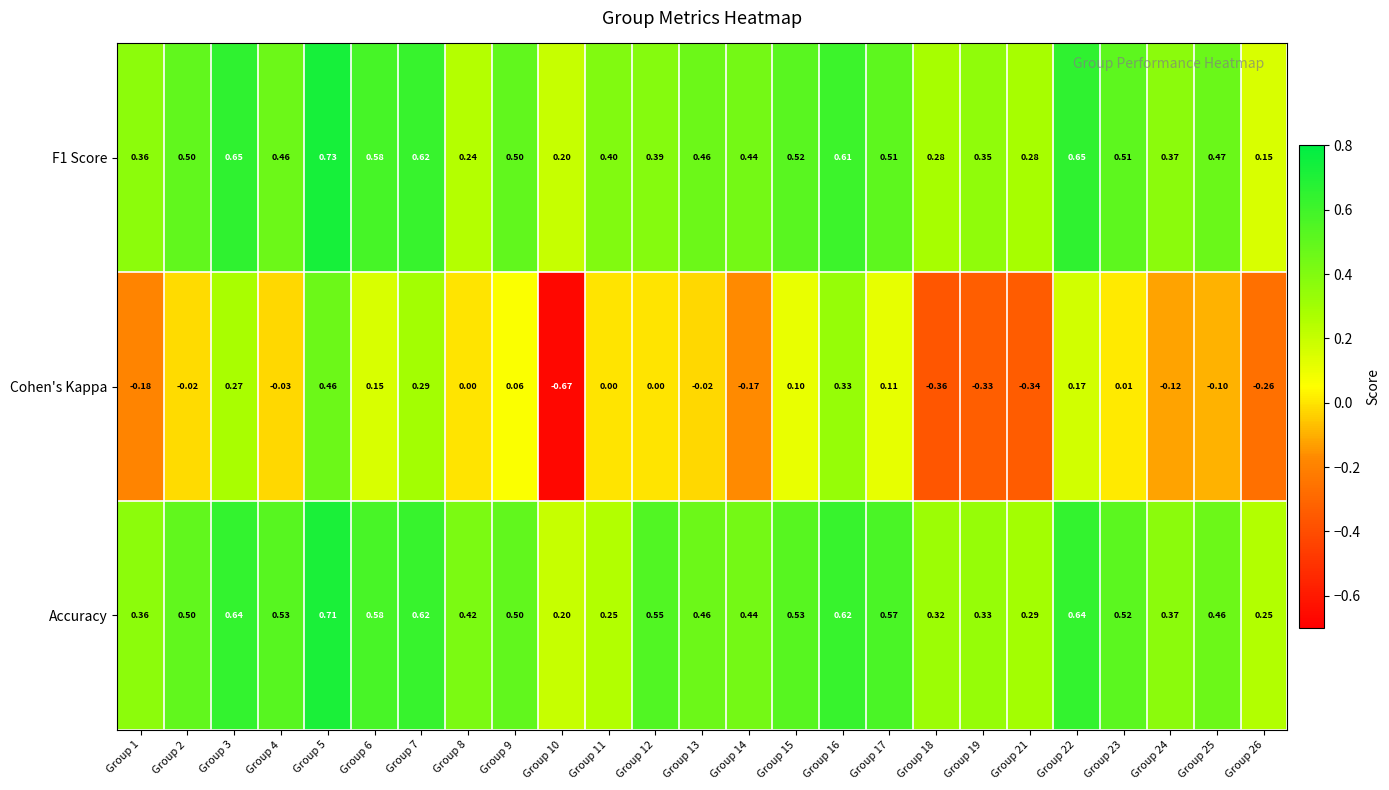

Which category has the lowest value across all series?

Group 10